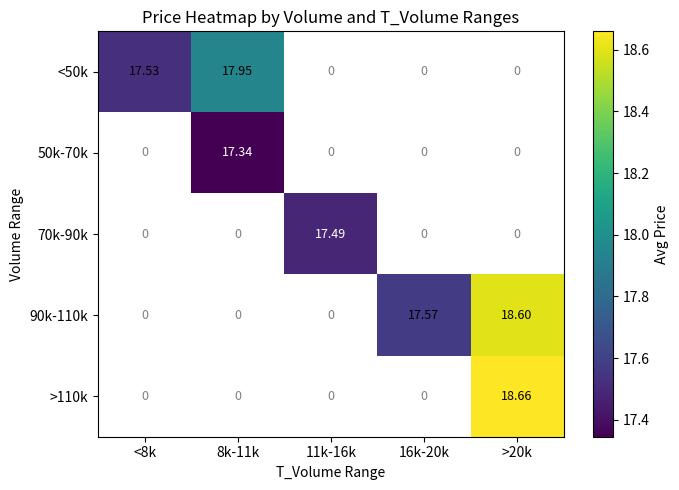

Which category has the highest value across all series?

>20k